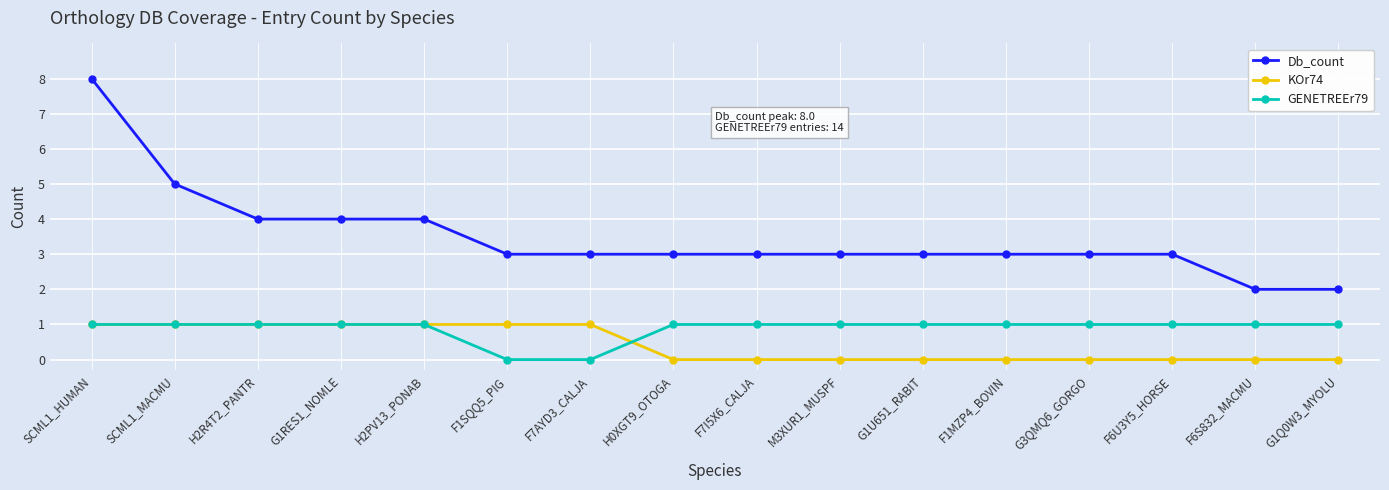

What is the value of the GENETREEr79 point at the 8th from the left?

1